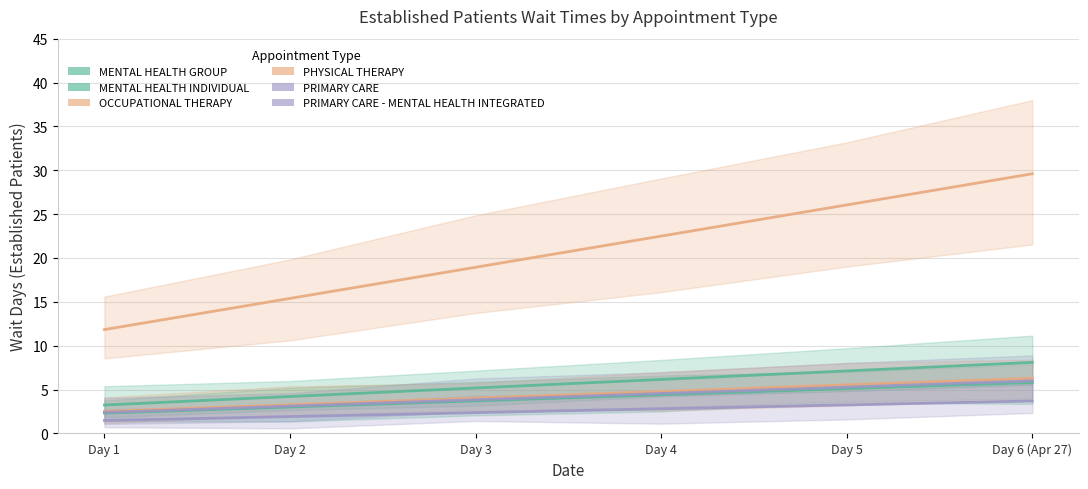

What position from the right is Day 1?

6